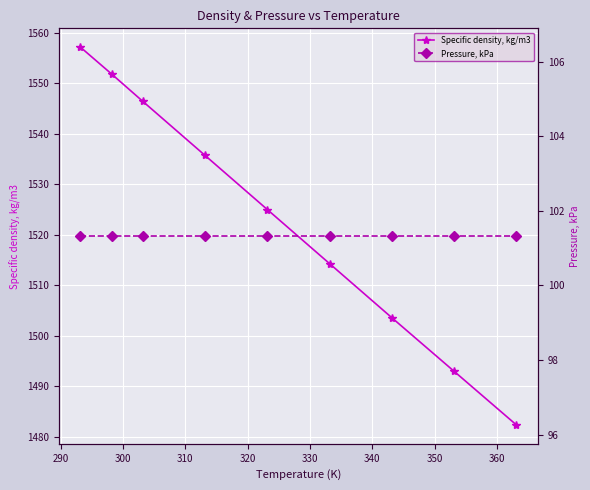

What is the sum of all Pressure, kPa values?

911.9